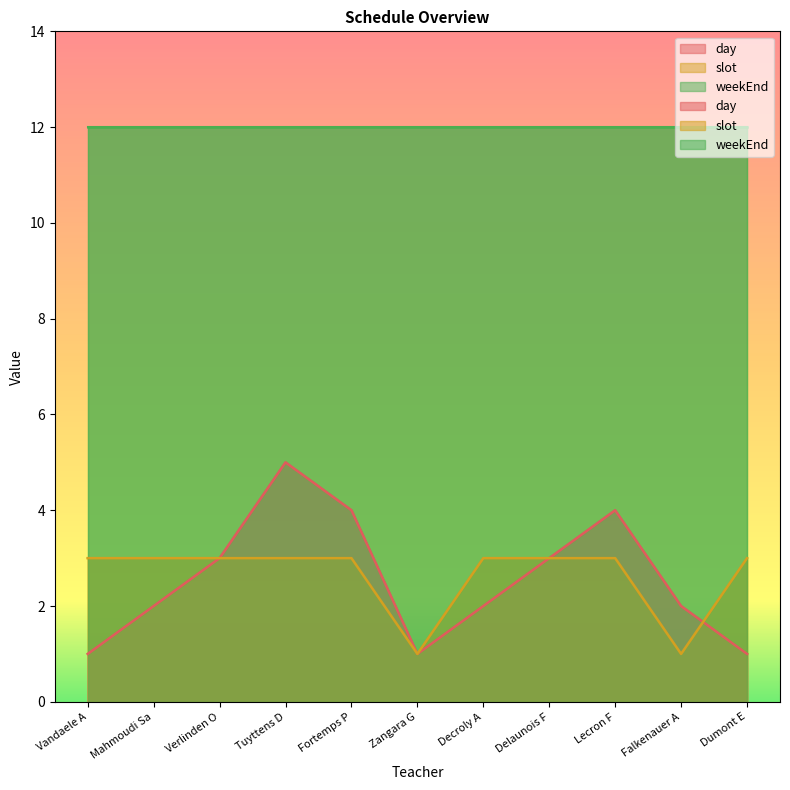

What is the approximate value of day at Dumont E?

1